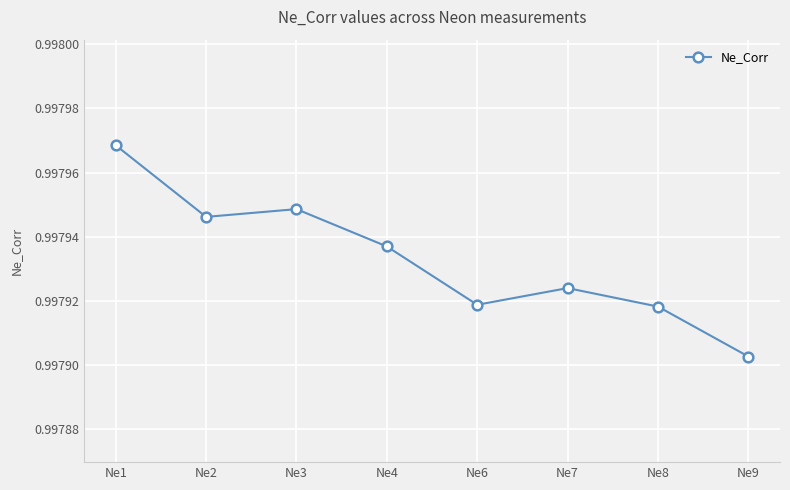

Which has a higher value, Ne6 or Ne9?

Ne6